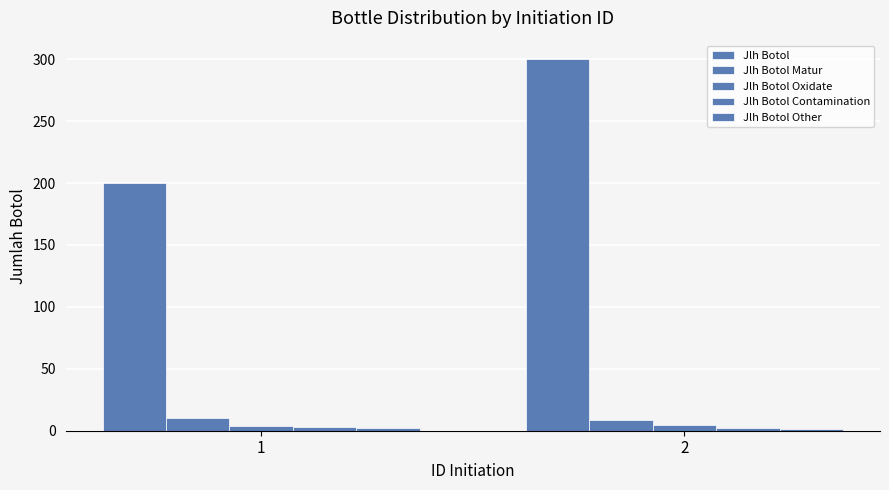

Are the bars horizontal?

No